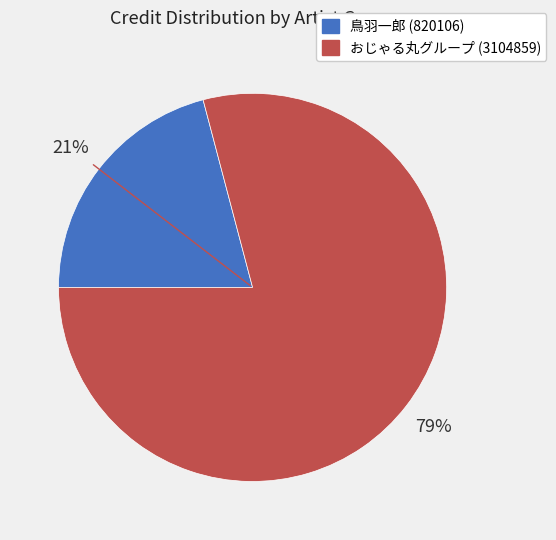

Count the number of slices in the pie.

2